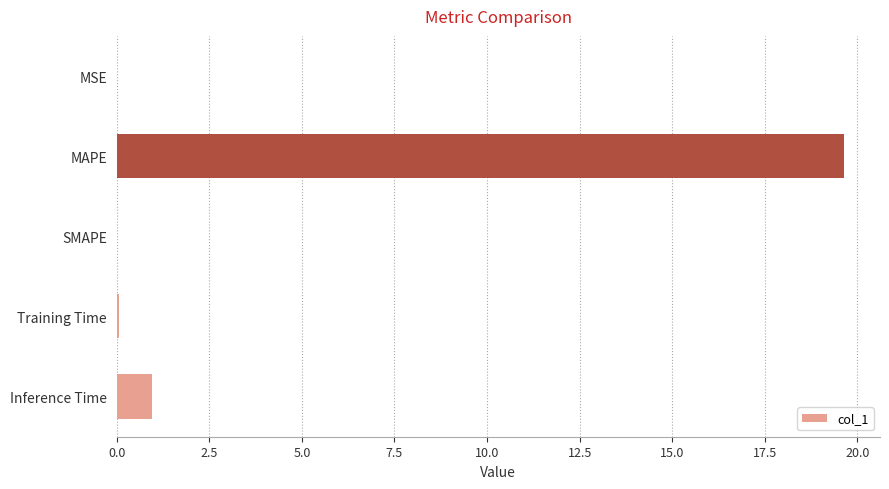

The value at Inference Time is 0.9. True or false?

True